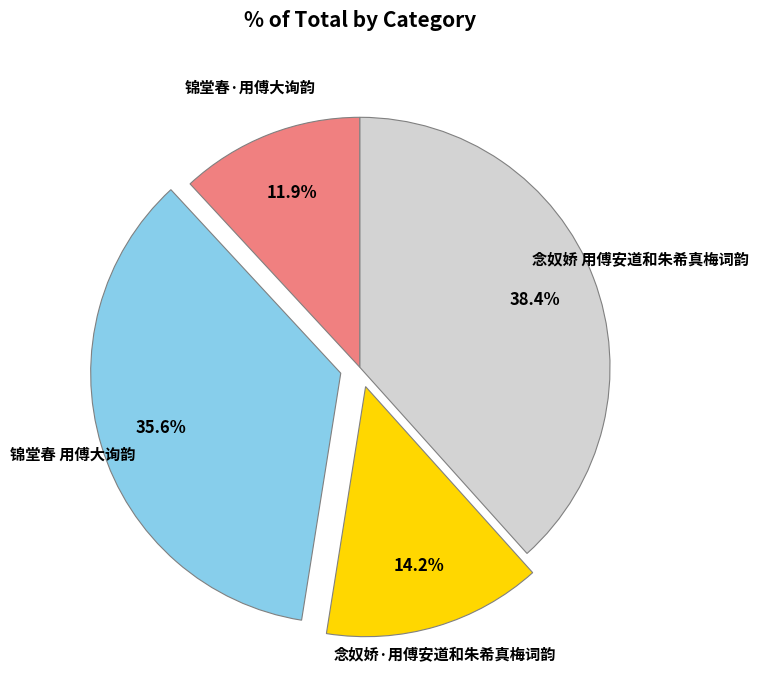

Count the number of slices in the pie.

4